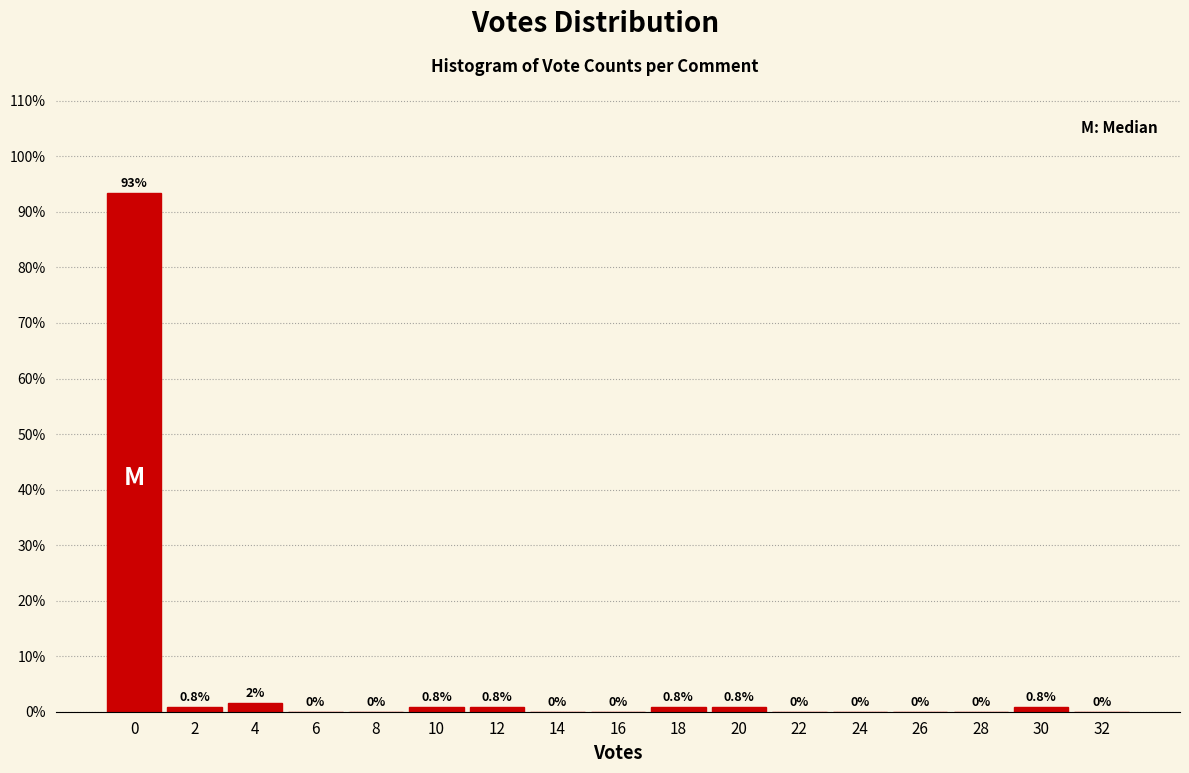

At which label is the value closest to 46?

4